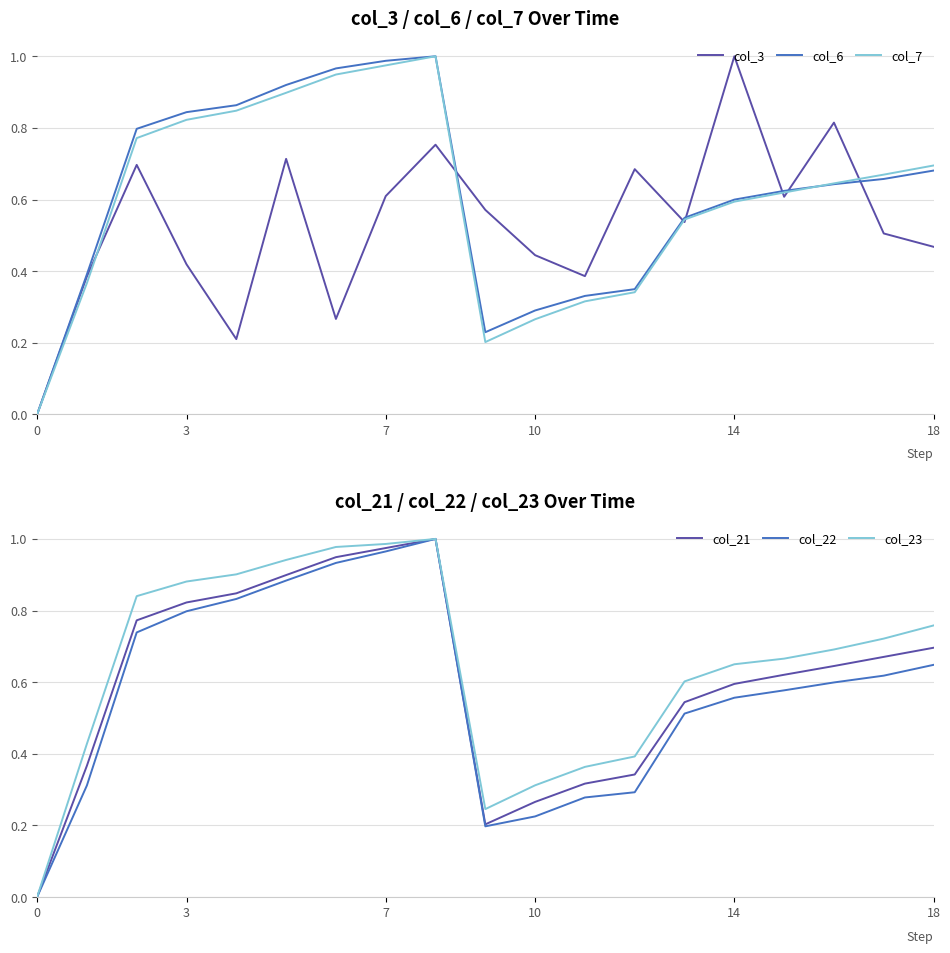

What is the average value of the col_6 series?

0.6